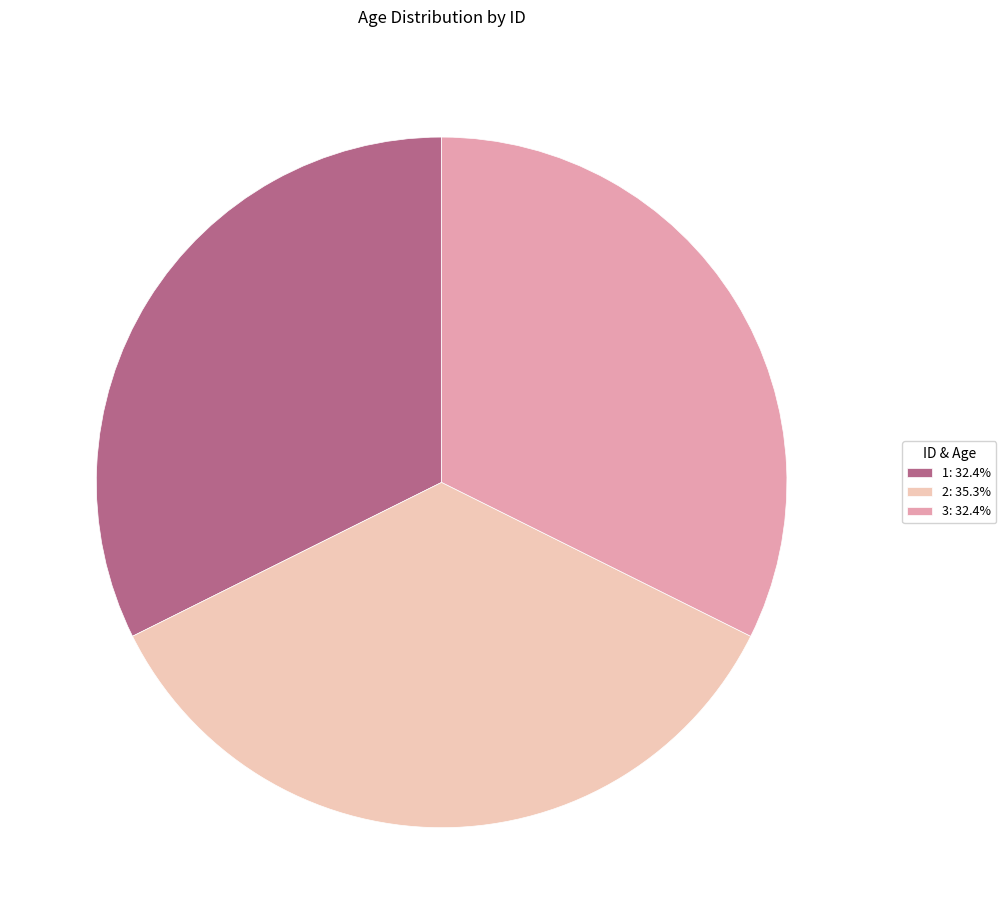

What is the ratio of the value at 2: 35.3% to the value at 3: 32.4%?

1.1